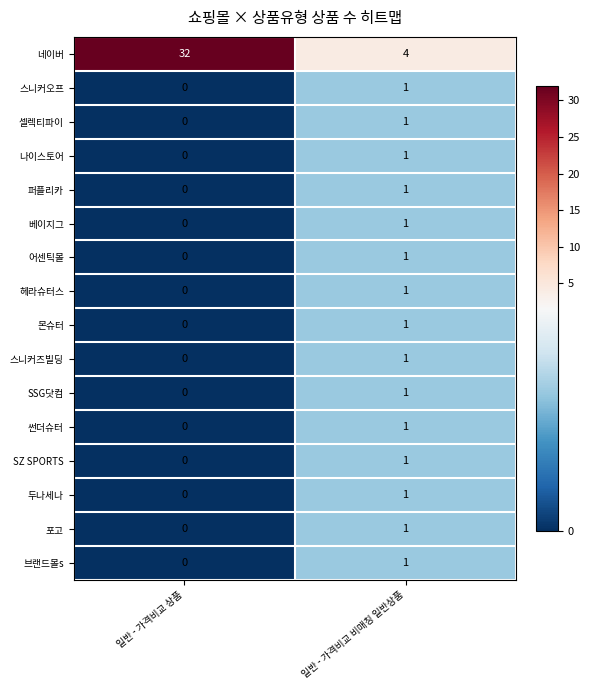

Is it true that 베이지그 equals 1 at 일반 - 가격비교 비매칭 일반상품?

True